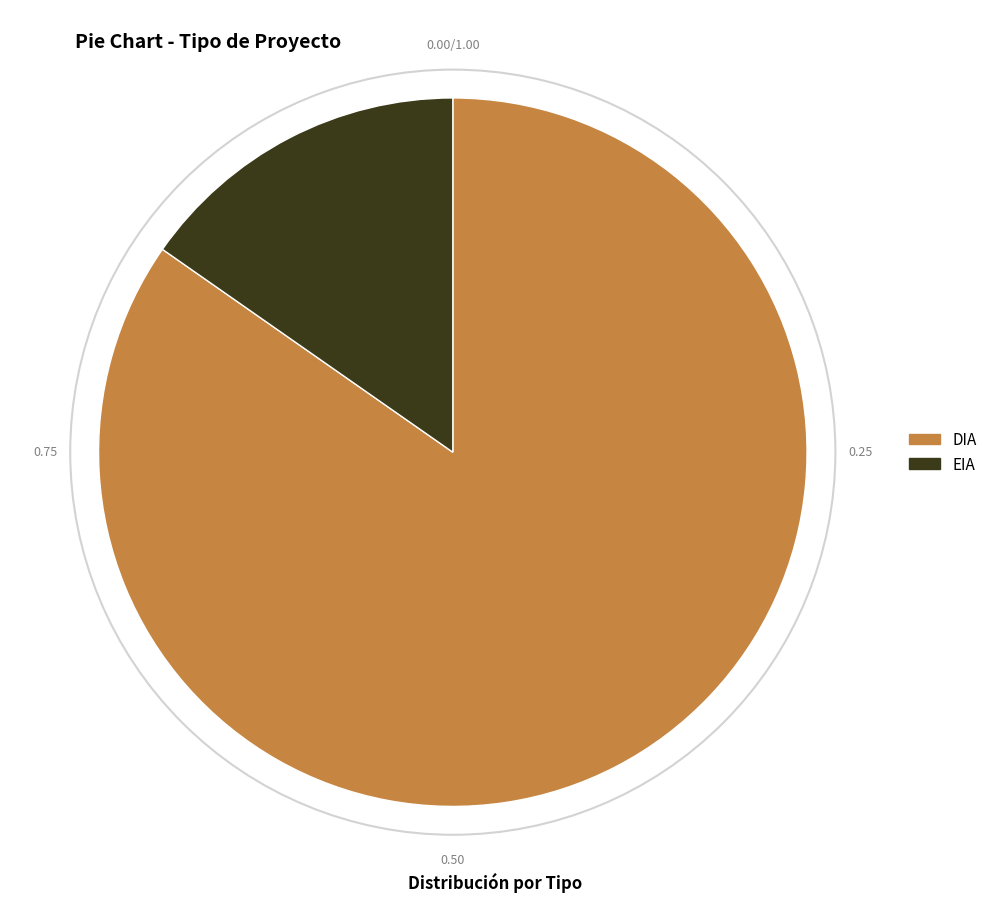

Which slice is the largest?

DIA